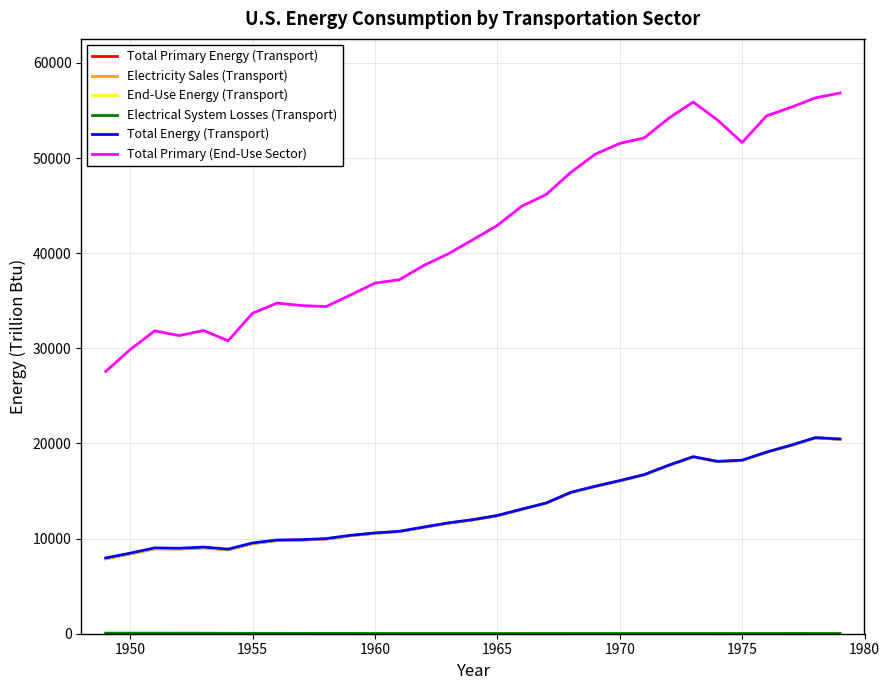

True or false: Total Primary (End-Use Sector) and Total Primary Energy (Transport) cross at least once.

False